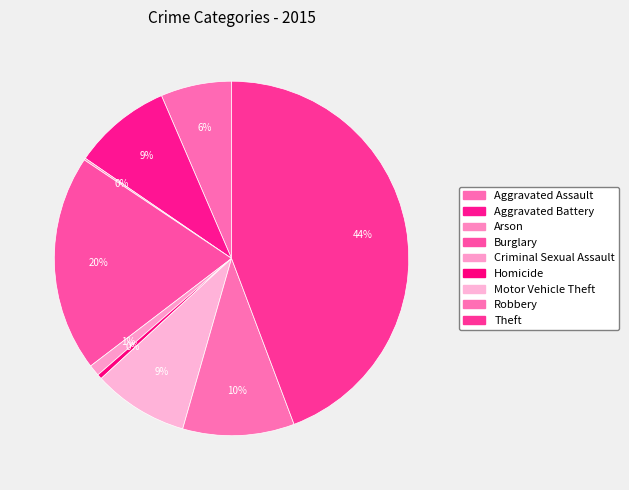

How much of the chart is everything except Homicide?

99.6%